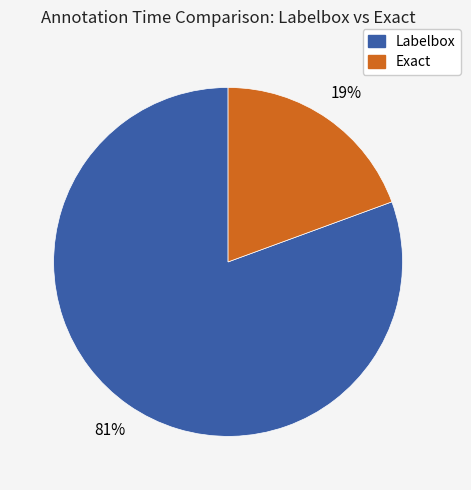

Rank the categories by value from lowest to highest.

Exact, Labelbox